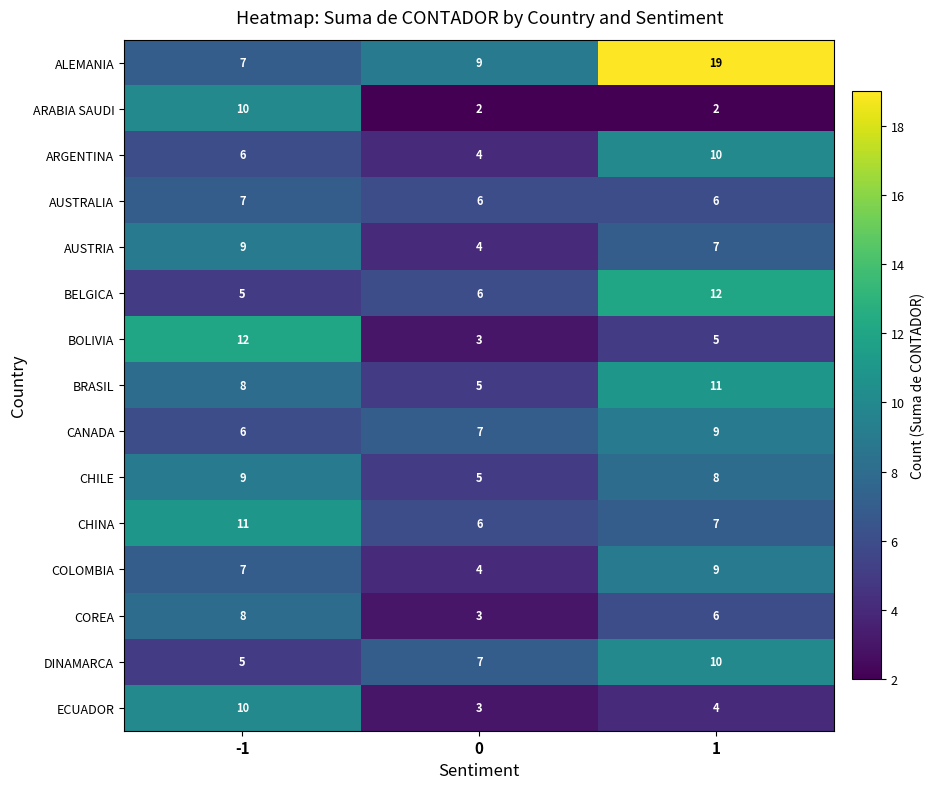

The AUSTRIA series shows 3 at 1. True or false?

False